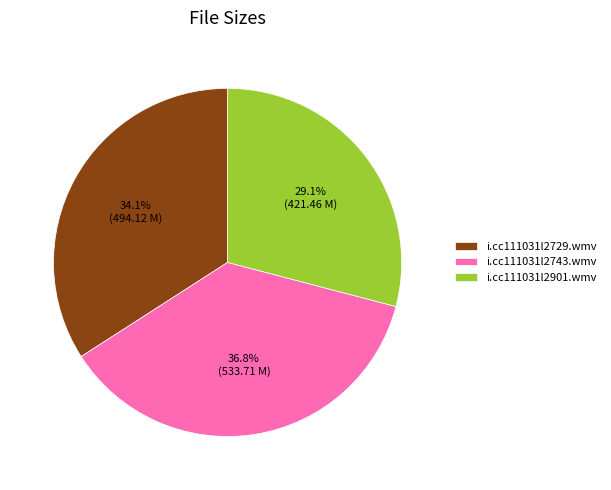

To the nearest percent, what is the difference between the largest and smallest slice percentages?

8%